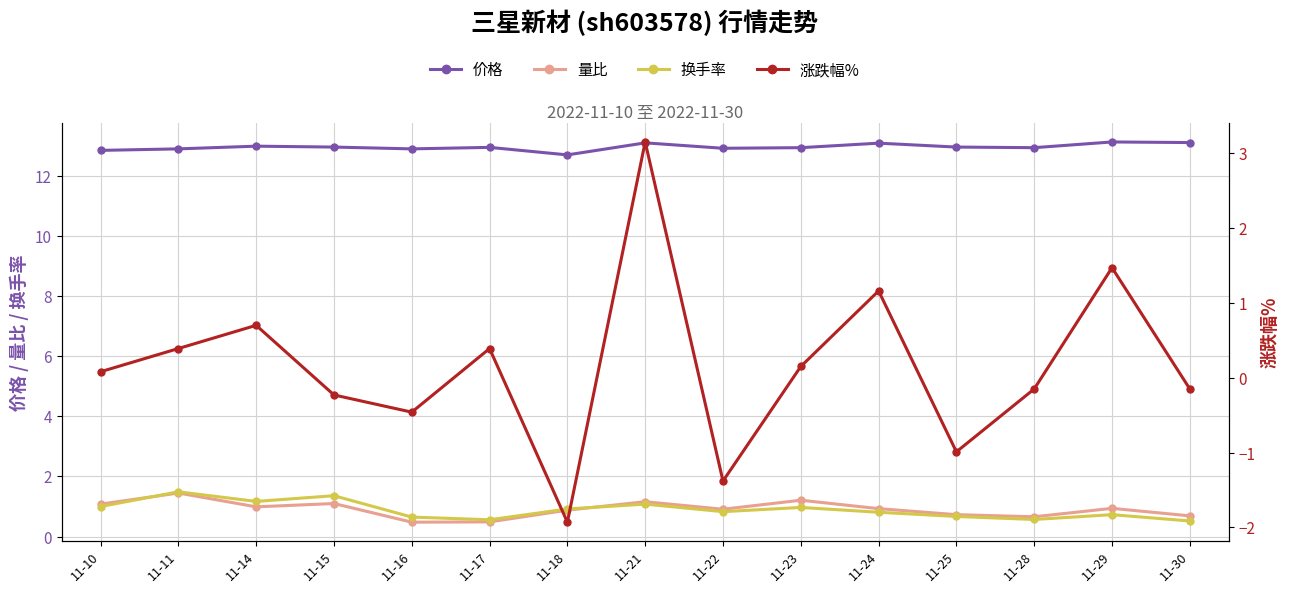

What is the sum of all 价格 values?

194.3